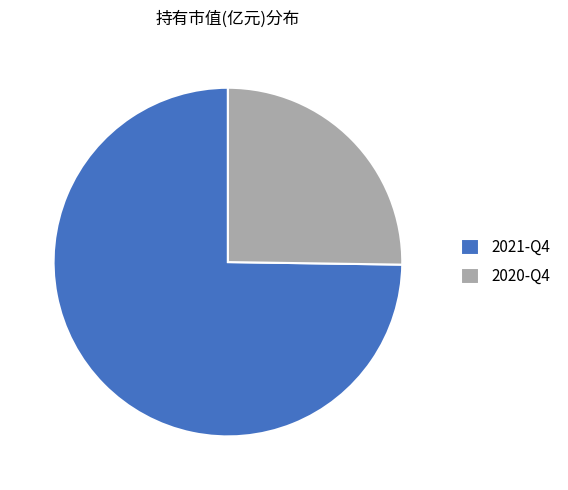

Which category has the smallest portion of the pie?

2020-Q4